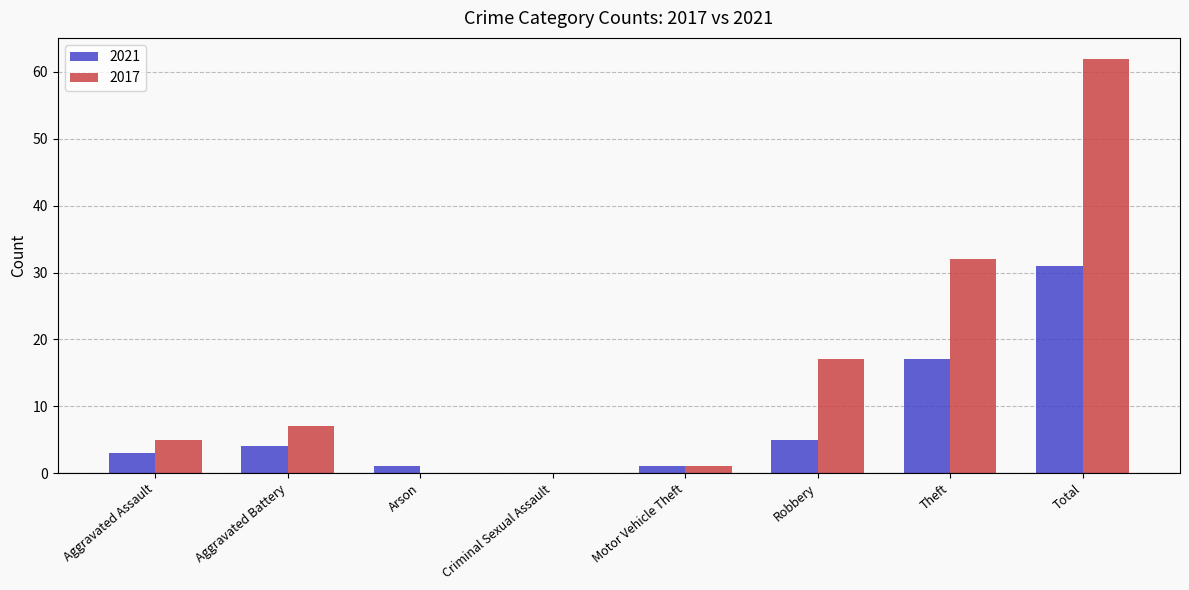

Which series changed the most between Theft and Total?

2017